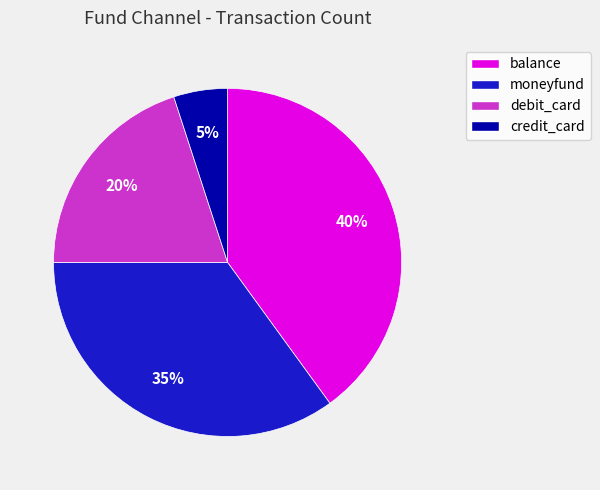

To the nearest percent, what is the difference between the largest and smallest slice percentages?

35%